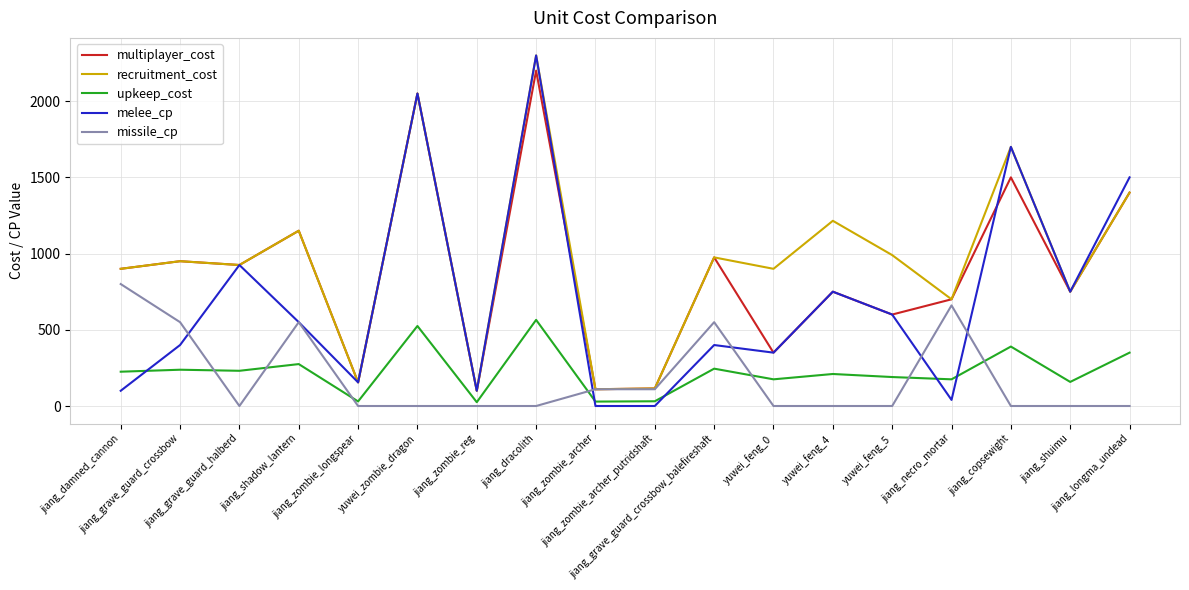

What are all the series names shown in the legend?

multiplayer_cost, recruitment_cost, upkeep_cost, melee_cp, missile_cp